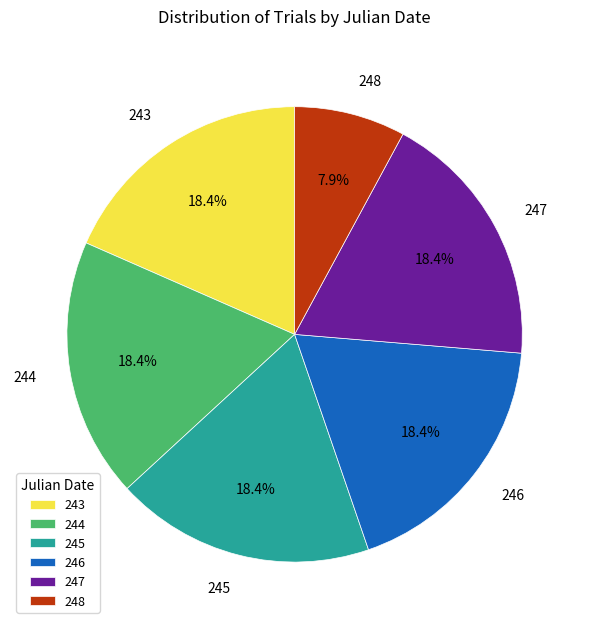

To the nearest percent, what portion does 246 represent?

18%